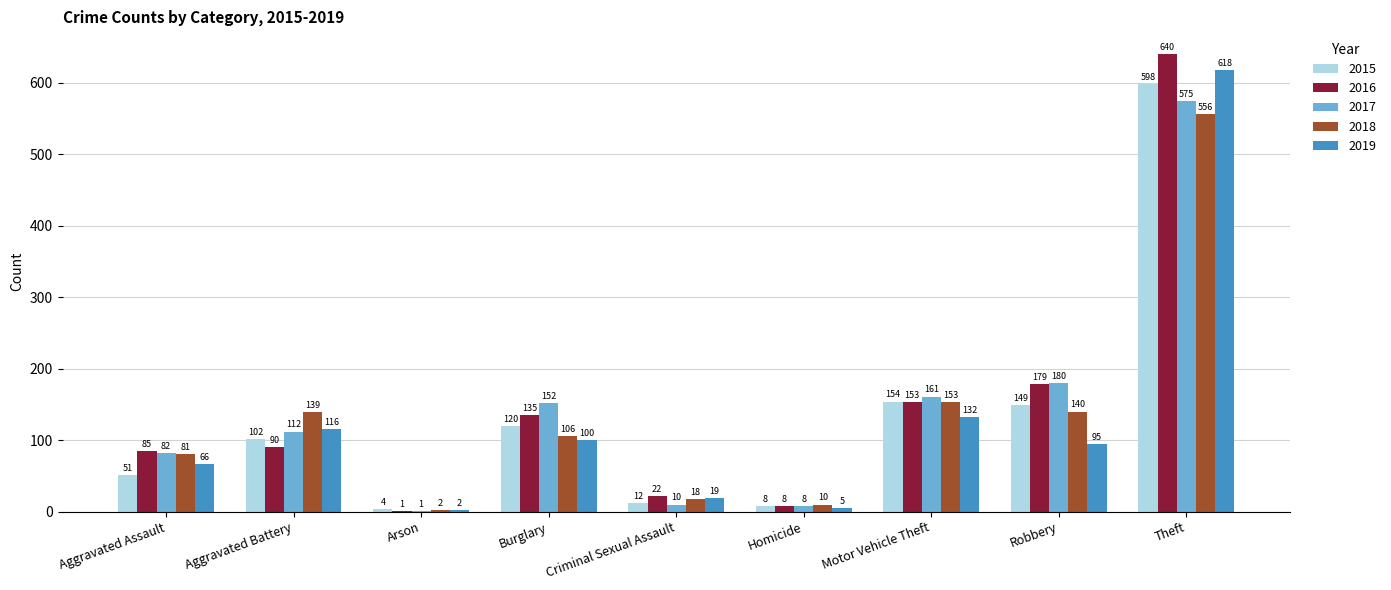

What is the sum of all 2016 values?

1313